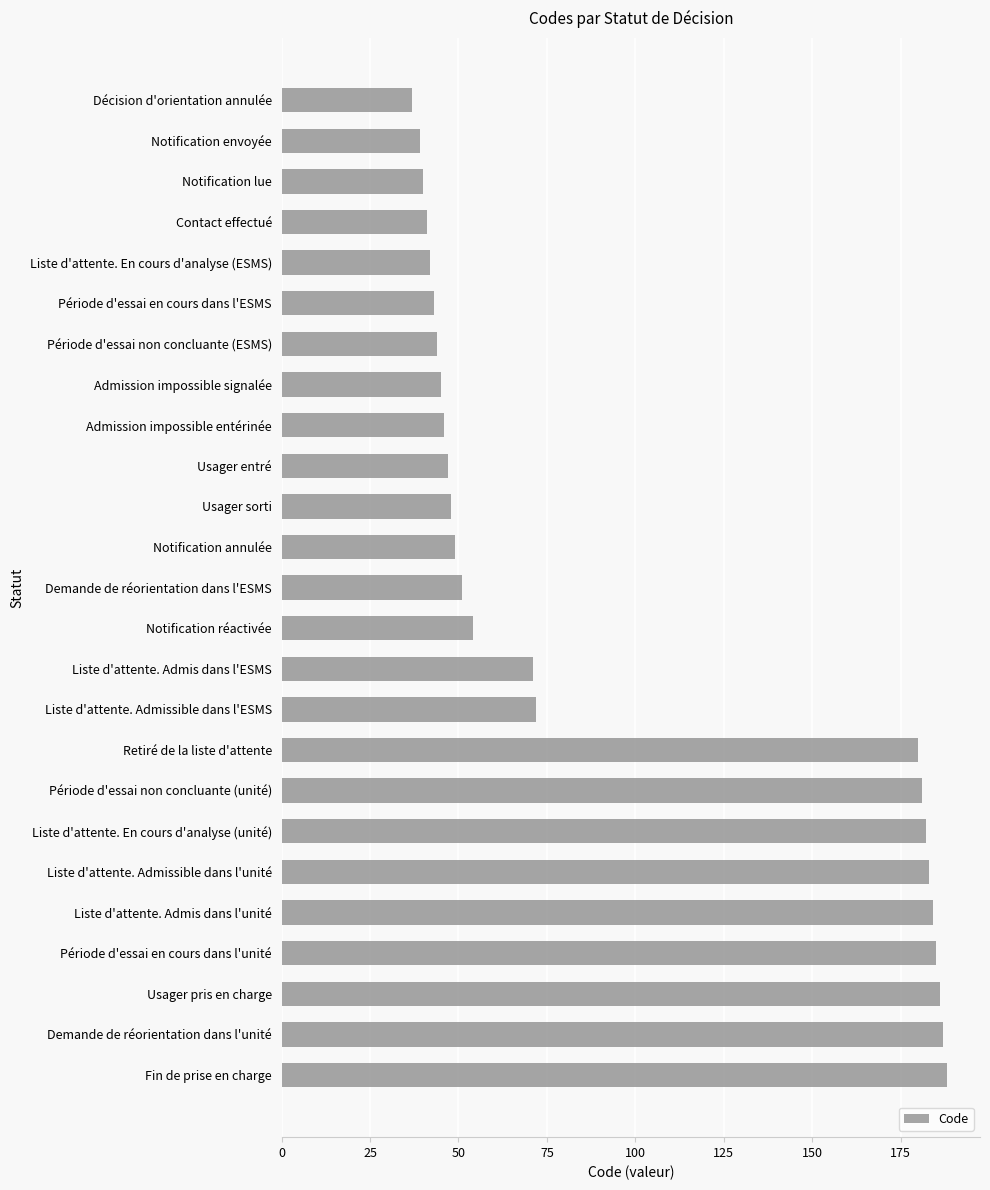

What is the change in value from Contact effectué to Décision d'orientation annulée?

-4